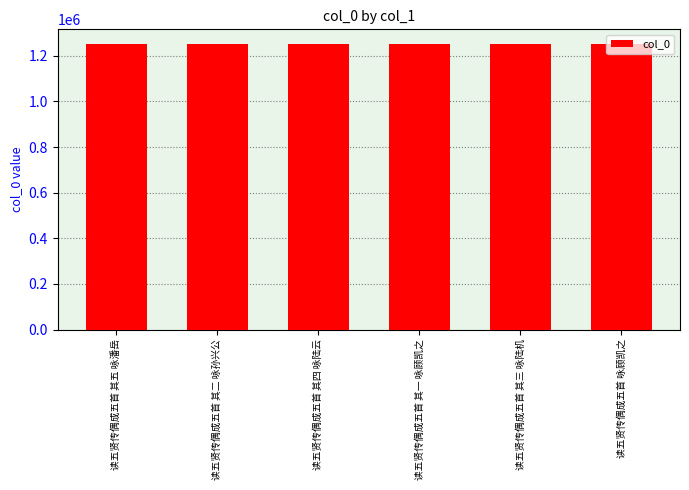

What is the sum of all values?

7508500